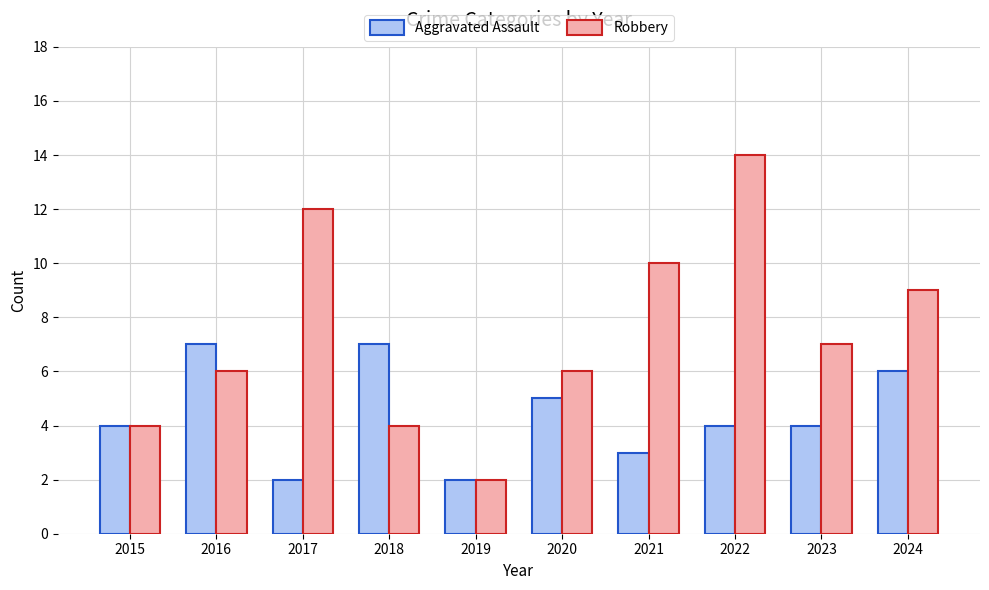

The Aggravated Assault series shows 1 at 2023. True or false?

False